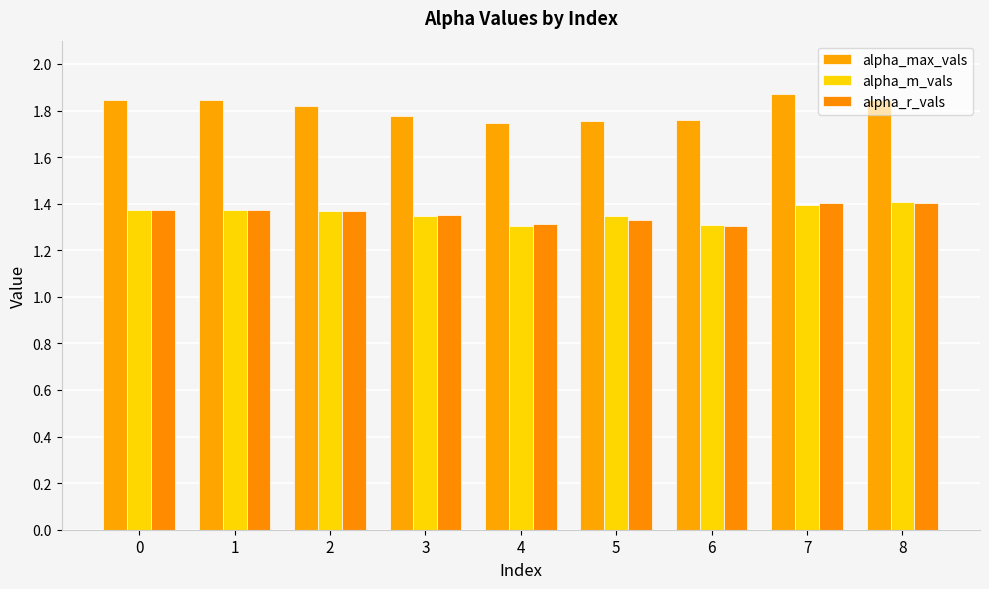

At which category is the sum across all series the highest?

7